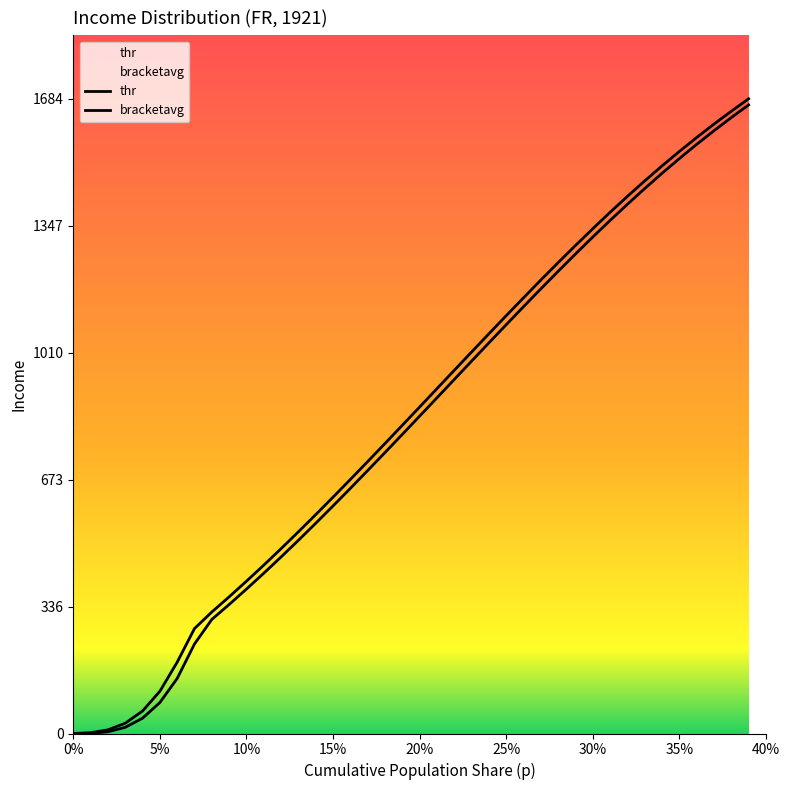

True or false: thr and p cross at least once.

False